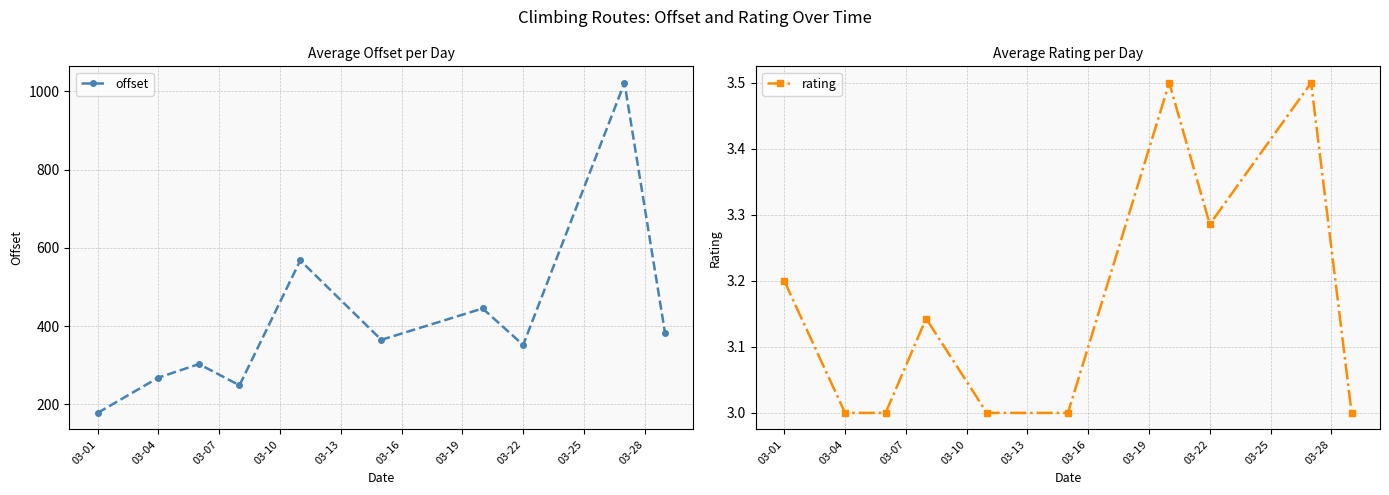

What are all the series names shown in the legend?

offset, rating